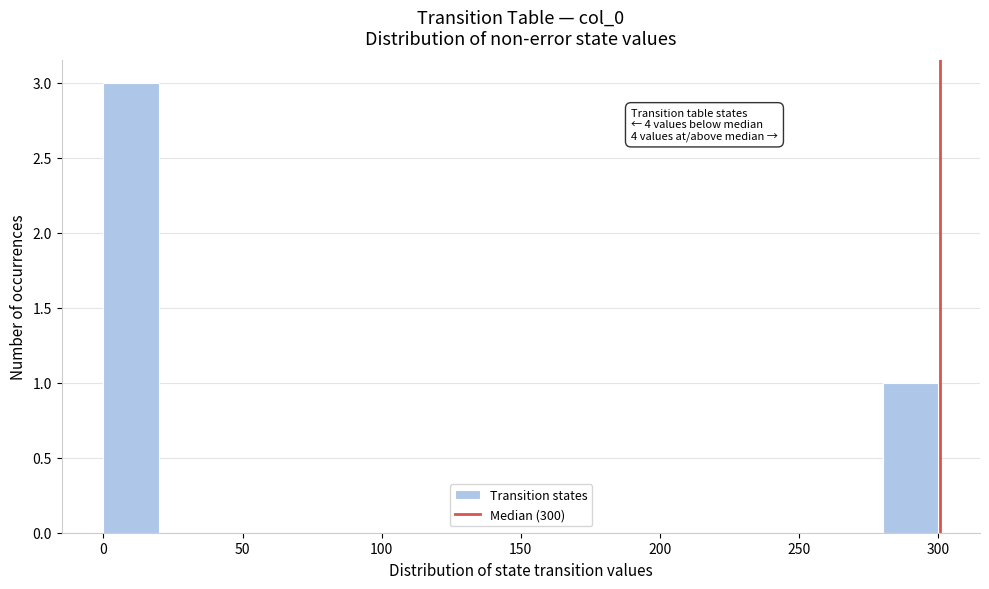

Which range on the x-axis has the tallest bar?

0 to 20